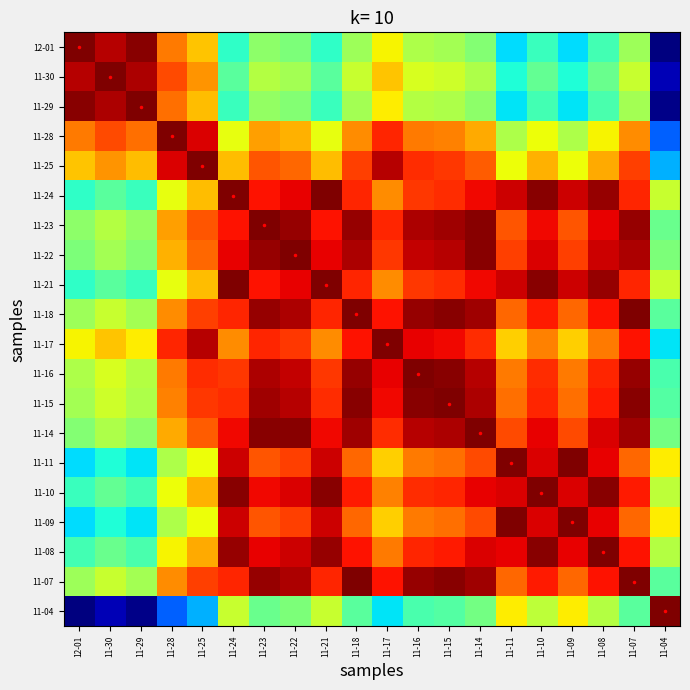

Reading left to right, list all the values displayed in this chart.

12-01: 12-01=1.0	11-30=1.0	11-29=1.0	11-28=0.8	11-25=0.7	11-24=0.4	11-23=0.5	11-22=0.5	11-21=0.4	11-18=0.5	11-17=0.7	11-16=0.6	11-15=0.6	11-14=0.5	11-11=0.3	11-10=0.4	11-09=0.3	11-08=0.4	11-07=0.5	11-04=0.0
11-30: 12-01=1.0	11-30=1.0	11-29=1.0	11-28=0.8	11-25=0.8	11-24=0.5	11-23=0.6	11-22=0.5	11-21=0.5	11-18=0.6	11-17=0.7	11-16=0.6	11-15=0.6	11-14=0.6	11-11=0.4	11-10=0.5	11-09=0.4	11-08=0.5	11-07=0.6	11-04=0.0
11-29: 12-01=1.0	11-30=1.0	11-29=1.0	11-28=0.8	11-25=0.7	11-24=0.4	11-23=0.5	11-22=0.5	11-21=0.4	11-18=0.6	11-17=0.7	11-16=0.6	11-15=0.6	11-14=0.5	11-11=0.3	11-10=0.4	11-09=0.3	11-08=0.4	11-07=0.6	11-04=0.0
11-28: 12-01=0.8	11-30=0.8	11-29=0.8	11-28=1.0	11-25=0.9	11-24=0.6	11-23=0.7	11-22=0.7	11-21=0.6	11-18=0.8	11-17=0.9	11-16=0.8	11-15=0.8	11-14=0.7	11-11=0.6	11-10=0.6	11-09=0.6	11-08=0.7	11-07=0.8	11-04=0.2
11-25: 12-01=0.7	11-30=0.8	11-29=0.7	11-28=0.9	11-25=1.0	11-24=0.7	11-23=0.8	11-22=0.8	11-21=0.7	11-18=0.8	11-17=0.9	11-16=0.9	11-15=0.8	11-14=0.8	11-11=0.6	11-10=0.7	11-09=0.6	11-08=0.7	11-07=0.8	11-04=0.3
11-24: 12-01=0.4	11-30=0.5	11-29=0.4	11-28=0.6	11-25=0.7	11-24=1.0	11-23=0.9	11-22=0.9	11-21=1.0	11-18=0.9	11-17=0.8	11-16=0.8	11-15=0.9	11-14=0.9	11-11=0.9	11-10=1.0	11-09=0.9	11-08=1.0	11-07=0.9	11-04=0.6
11-23: 12-01=0.5	11-30=0.6	11-29=0.5	11-28=0.7	11-25=0.8	11-24=0.9	11-23=1.0	11-22=1.0	11-21=0.9	11-18=1.0	11-17=0.9	11-16=1.0	11-15=1.0	11-14=1.0	11-11=0.8	11-10=0.9	11-09=0.8	11-08=0.9	11-07=1.0	11-04=0.5
11-22: 12-01=0.5	11-30=0.5	11-29=0.5	11-28=0.7	11-25=0.8	11-24=0.9	11-23=1.0	11-22=1.0	11-21=0.9	11-18=1.0	11-17=0.8	11-16=0.9	11-15=0.9	11-14=1.0	11-11=0.8	11-10=0.9	11-09=0.8	11-08=0.9	11-07=1.0	11-04=0.5
11-21: 12-01=0.4	11-30=0.5	11-29=0.4	11-28=0.6	11-25=0.7	11-24=1.0	11-23=0.9	11-22=0.9	11-21=1.0	11-18=0.9	11-17=0.8	11-16=0.8	11-15=0.9	11-14=0.9	11-11=0.9	11-10=1.0	11-09=0.9	11-08=1.0	11-07=0.9	11-04=0.6
11-18: 12-01=0.5	11-30=0.6	11-29=0.6	11-28=0.8	11-25=0.8	11-24=0.9	11-23=1.0	11-22=1.0	11-21=0.9	11-18=1.0	11-17=0.9	11-16=1.0	11-15=1.0	11-14=1.0	11-11=0.8	11-10=0.9	11-09=0.8	11-08=0.9	11-07=1.0	11-04=0.5
11-17: 12-01=0.7	11-30=0.7	11-29=0.7	11-28=0.9	11-25=0.9	11-24=0.8	11-23=0.9	11-22=0.8	11-21=0.8	11-18=0.9	11-17=1.0	11-16=0.9	11-15=0.9	11-14=0.9	11-11=0.7	11-10=0.8	11-09=0.7	11-08=0.8	11-07=0.9	11-04=0.3
11-16: 12-01=0.6	11-30=0.6	11-29=0.6	11-28=0.8	11-25=0.9	11-24=0.8	11-23=1.0	11-22=0.9	11-21=0.8	11-18=1.0	11-17=0.9	11-16=1.0	11-15=1.0	11-14=0.9	11-11=0.8	11-10=0.9	11-09=0.8	11-08=0.9	11-07=1.0	11-04=0.4
11-15: 12-01=0.6	11-30=0.6	11-29=0.6	11-28=0.8	11-25=0.8	11-24=0.9	11-23=1.0	11-22=0.9	11-21=0.9	11-18=1.0	11-17=0.9	11-16=1.0	11-15=1.0	11-14=1.0	11-11=0.8	11-10=0.9	11-09=0.8	11-08=0.9	11-07=1.0	11-04=0.4
11-14: 12-01=0.5	11-30=0.6	11-29=0.5	11-28=0.7	11-25=0.8	11-24=0.9	11-23=1.0	11-22=1.0	11-21=0.9	11-18=1.0	11-17=0.9	11-16=0.9	11-15=1.0	11-14=1.0	11-11=0.8	11-10=0.9	11-09=0.8	11-08=0.9	11-07=1.0	11-04=0.5
11-11: 12-01=0.3	11-30=0.4	11-29=0.3	11-28=0.6	11-25=0.6	11-24=0.9	11-23=0.8	11-22=0.8	11-21=0.9	11-18=0.8	11-17=0.7	11-16=0.8	11-15=0.8	11-14=0.8	11-11=1.0	11-10=0.9	11-09=1.0	11-08=0.9	11-07=0.8	11-04=0.7
11-10: 12-01=0.4	11-30=0.5	11-29=0.4	11-28=0.6	11-25=0.7	11-24=1.0	11-23=0.9	11-22=0.9	11-21=1.0	11-18=0.9	11-17=0.8	11-16=0.9	11-15=0.9	11-14=0.9	11-11=0.9	11-10=1.0	11-09=0.9	11-08=1.0	11-07=0.9	11-04=0.6
11-09: 12-01=0.3	11-30=0.4	11-29=0.3	11-28=0.6	11-25=0.6	11-24=0.9	11-23=0.8	11-22=0.8	11-21=0.9	11-18=0.8	11-17=0.7	11-16=0.8	11-15=0.8	11-14=0.8	11-11=1.0	11-10=0.9	11-09=1.0	11-08=0.9	11-07=0.8	11-04=0.7
11-08: 12-01=0.4	11-30=0.5	11-29=0.4	11-28=0.7	11-25=0.7	11-24=1.0	11-23=0.9	11-22=0.9	11-21=1.0	11-18=0.9	11-17=0.8	11-16=0.9	11-15=0.9	11-14=0.9	11-11=0.9	11-10=1.0	11-09=0.9	11-08=1.0	11-07=0.9	11-04=0.6
11-07: 12-01=0.5	11-30=0.6	11-29=0.6	11-28=0.8	11-25=0.8	11-24=0.9	11-23=1.0	11-22=1.0	11-21=0.9	11-18=1.0	11-17=0.9	11-16=1.0	11-15=1.0	11-14=1.0	11-11=0.8	11-10=0.9	11-09=0.8	11-08=0.9	11-07=1.0	11-04=0.5
11-04: 12-01=0.0	11-30=0.0	11-29=0.0	11-28=0.2	11-25=0.3	11-24=0.6	11-23=0.5	11-22=0.5	11-21=0.6	11-18=0.5	11-17=0.3	11-16=0.4	11-15=0.4	11-14=0.5	11-11=0.7	11-10=0.6	11-09=0.7	11-08=0.6	11-07=0.5	11-04=1.0